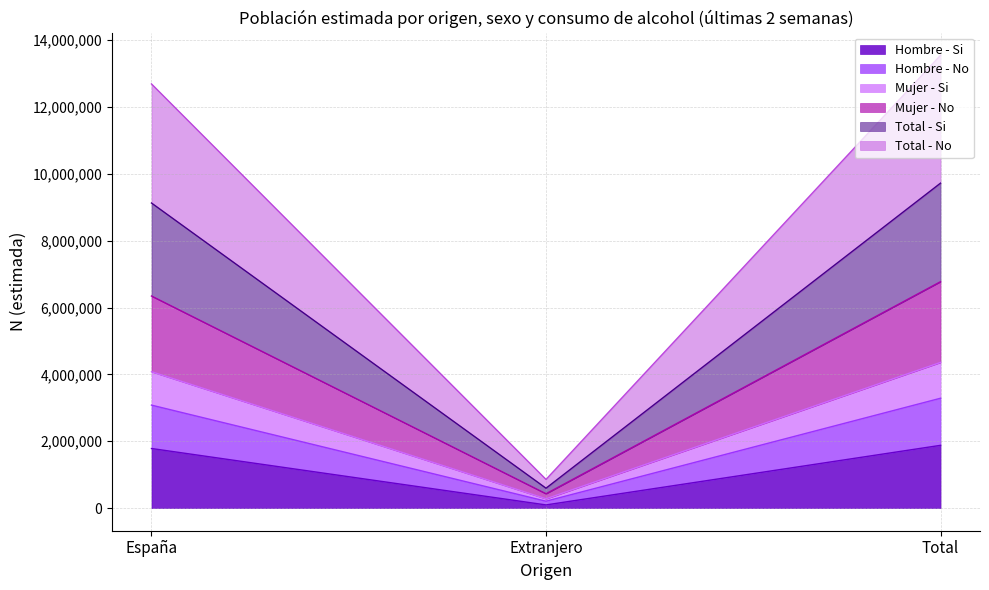

List the labels in order of Mujer - No value, largest first.

Total, España, Extranjero